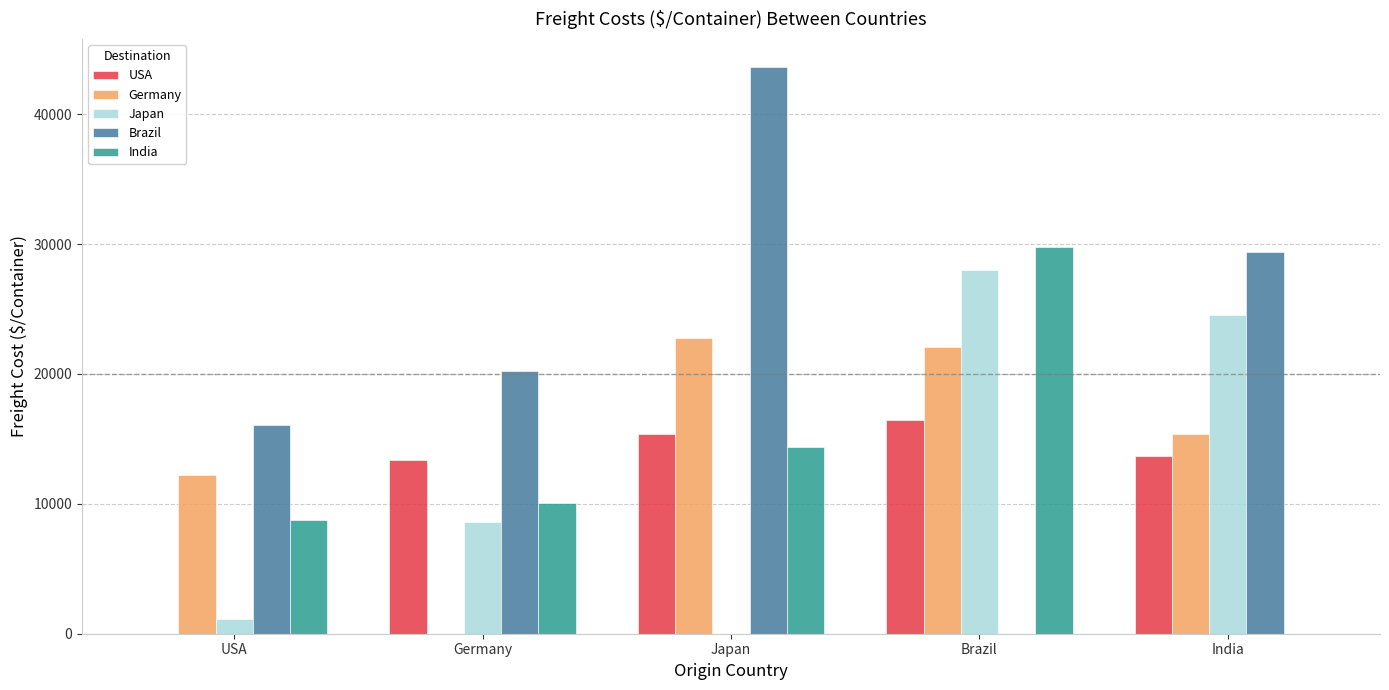

Reading right to left, what are all the values shown in this chart?

USA: India=13650	Brazil=16450	Japan=15400	Germany=13335	USA=0
Germany: India=15400	Brazil=22050	Japan=22750	Germany=0	USA=12250
Japan: India=24500	Brazil=28000	Japan=0	Germany=8617	USA=1100
Brazil: India=29400	Brazil=0	Japan=43610	Germany=20244	USA=16100
India: India=0	Brazil=29750	Japan=14350	Germany=10073	USA=8778